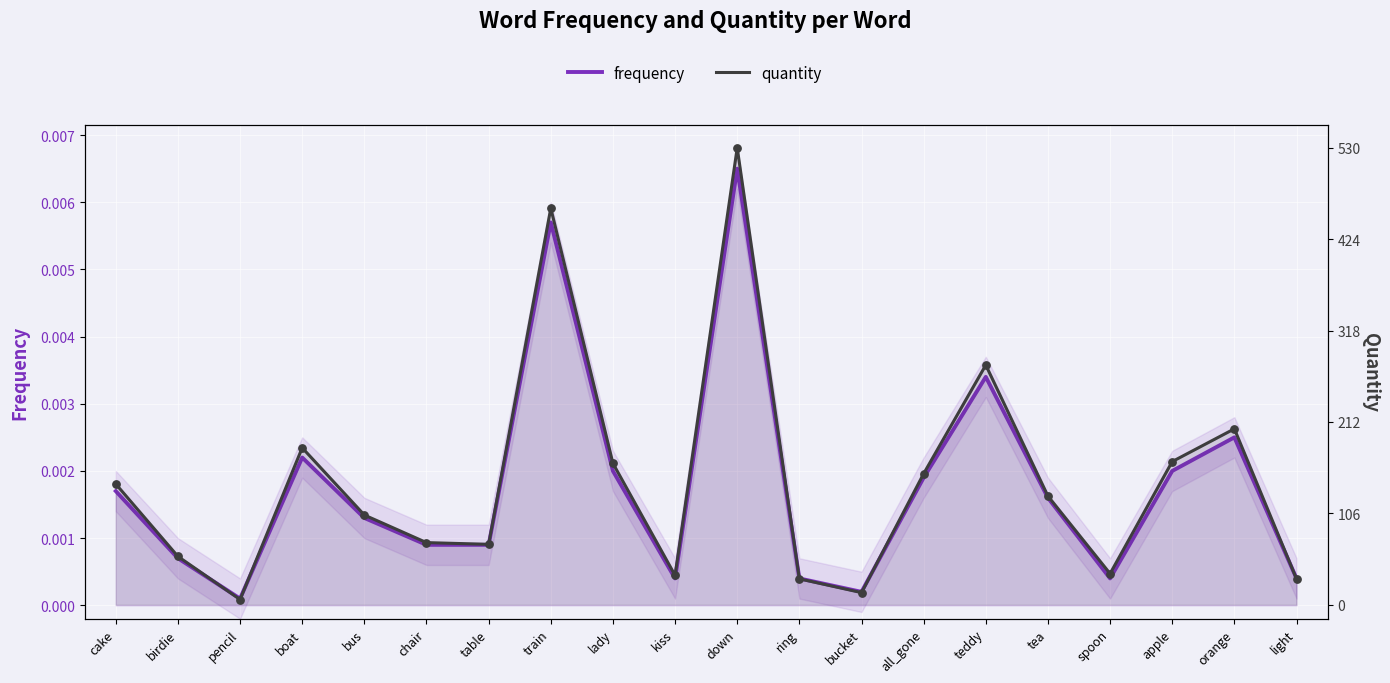

Which series contains the highest Y value?

quantity